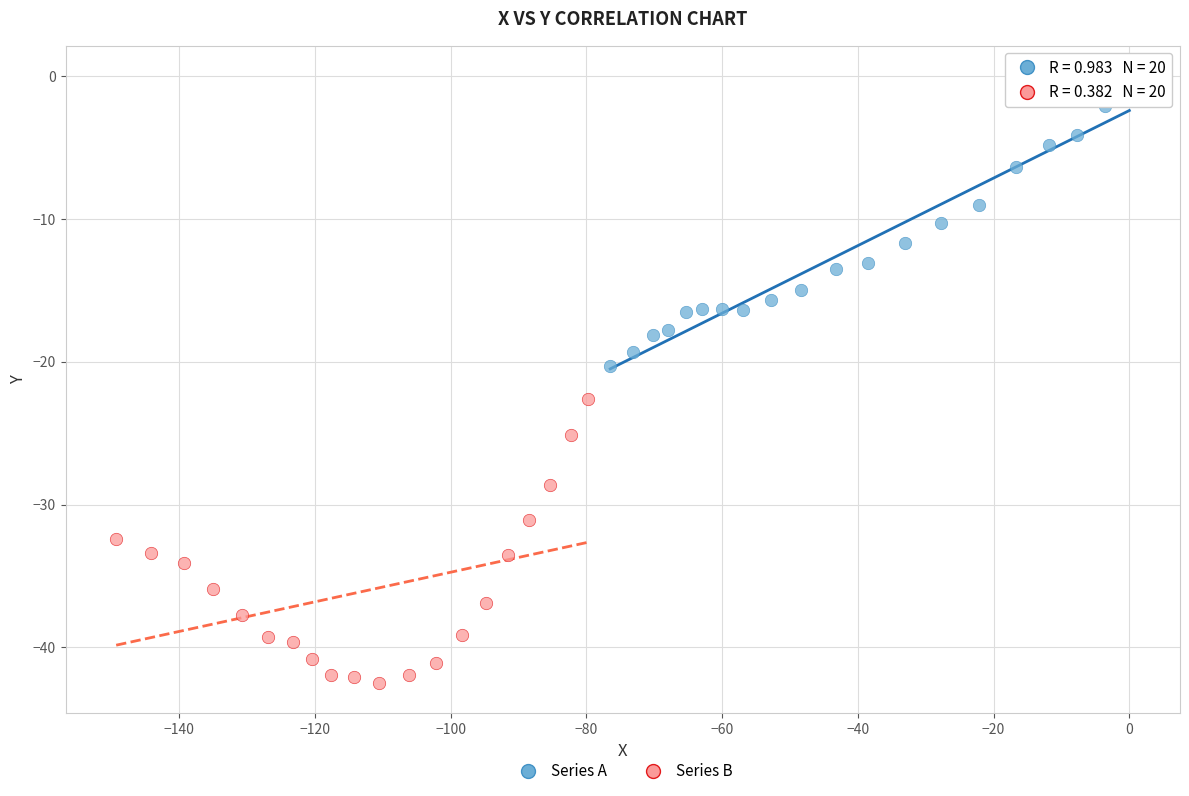

Which series contains the lowest Y value?

Series B